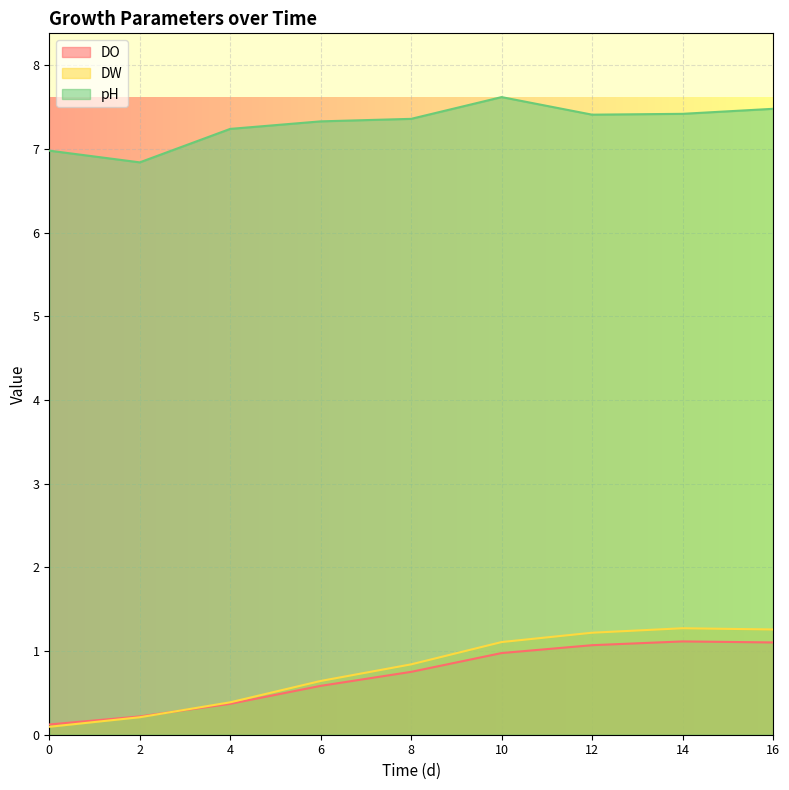

True or false: pH has more than 2 interior local peaks.

False